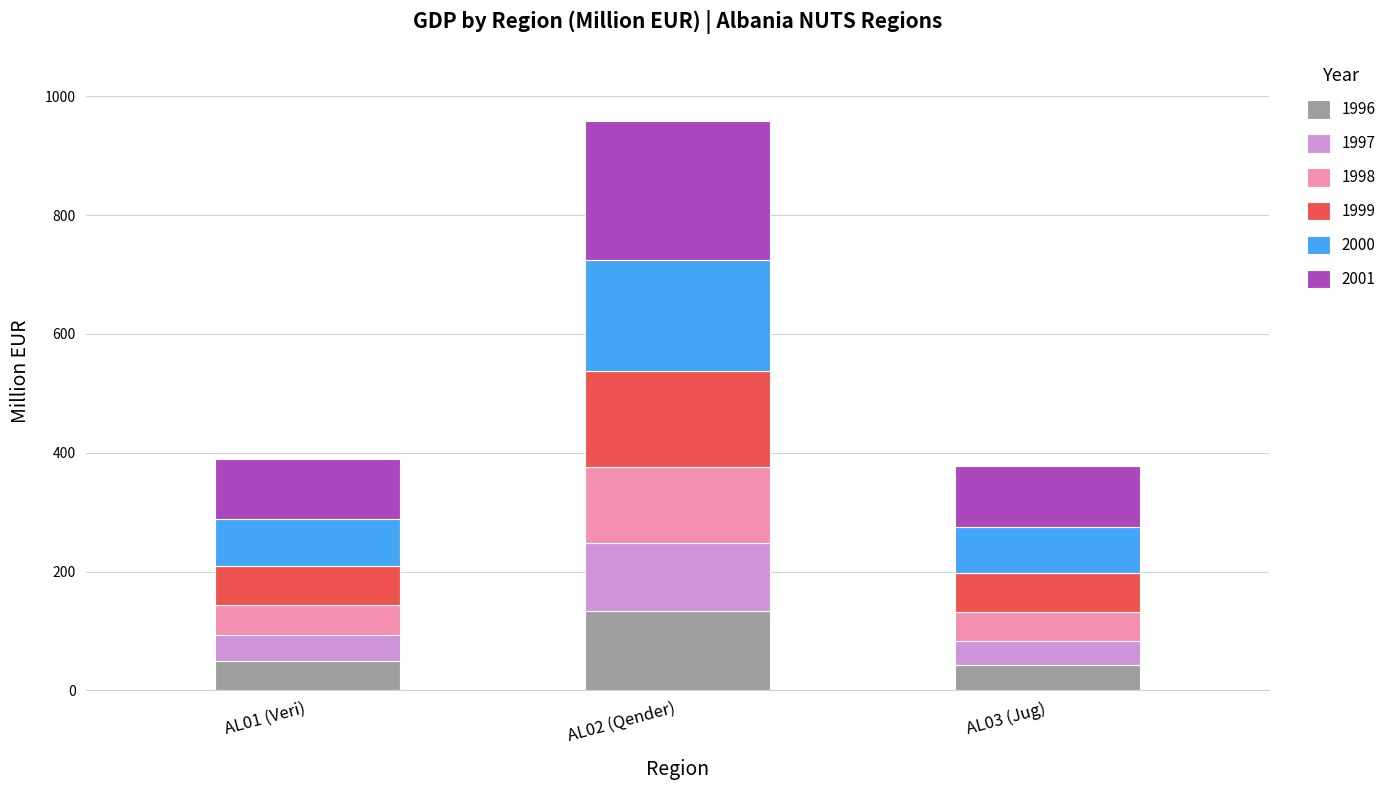

How many data points in 1996 are less than 49?

1